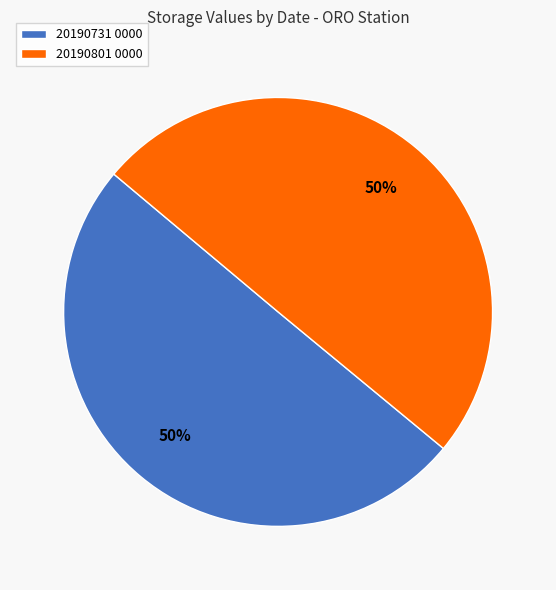

To the nearest percent, what portion does 20190801 0000 represent?

50%